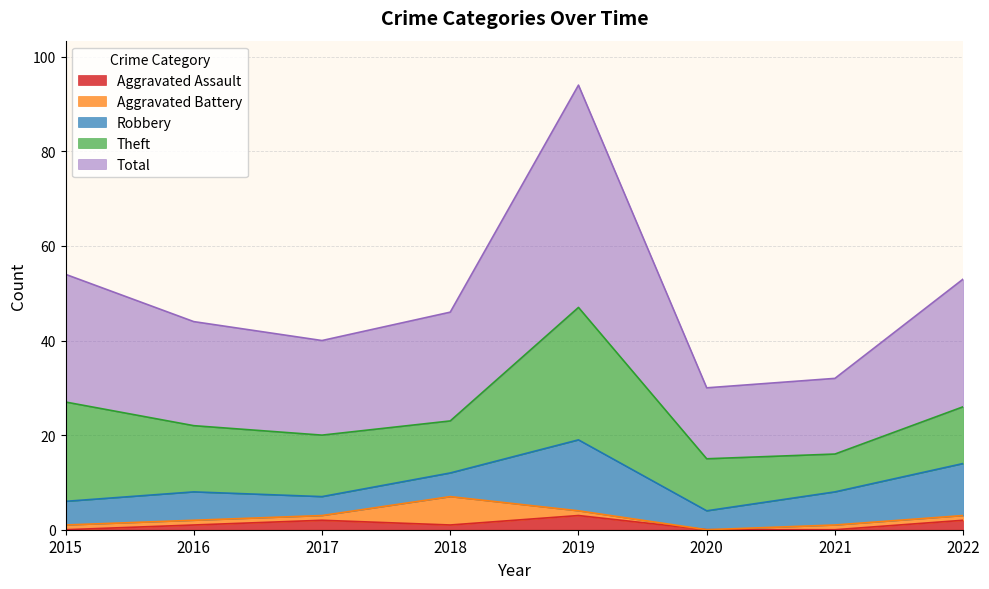

How many interior local valleys does the Aggravated Battery series have?

1